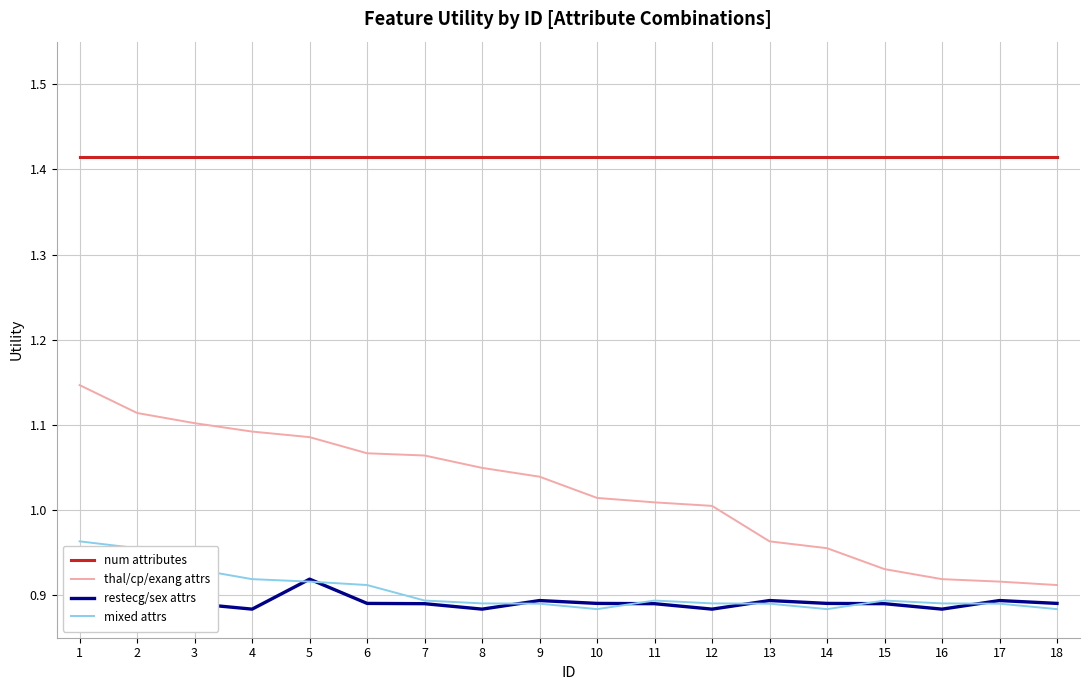

The thal/cp/exang attrs series shows 0.4 at 14. True or false?

False